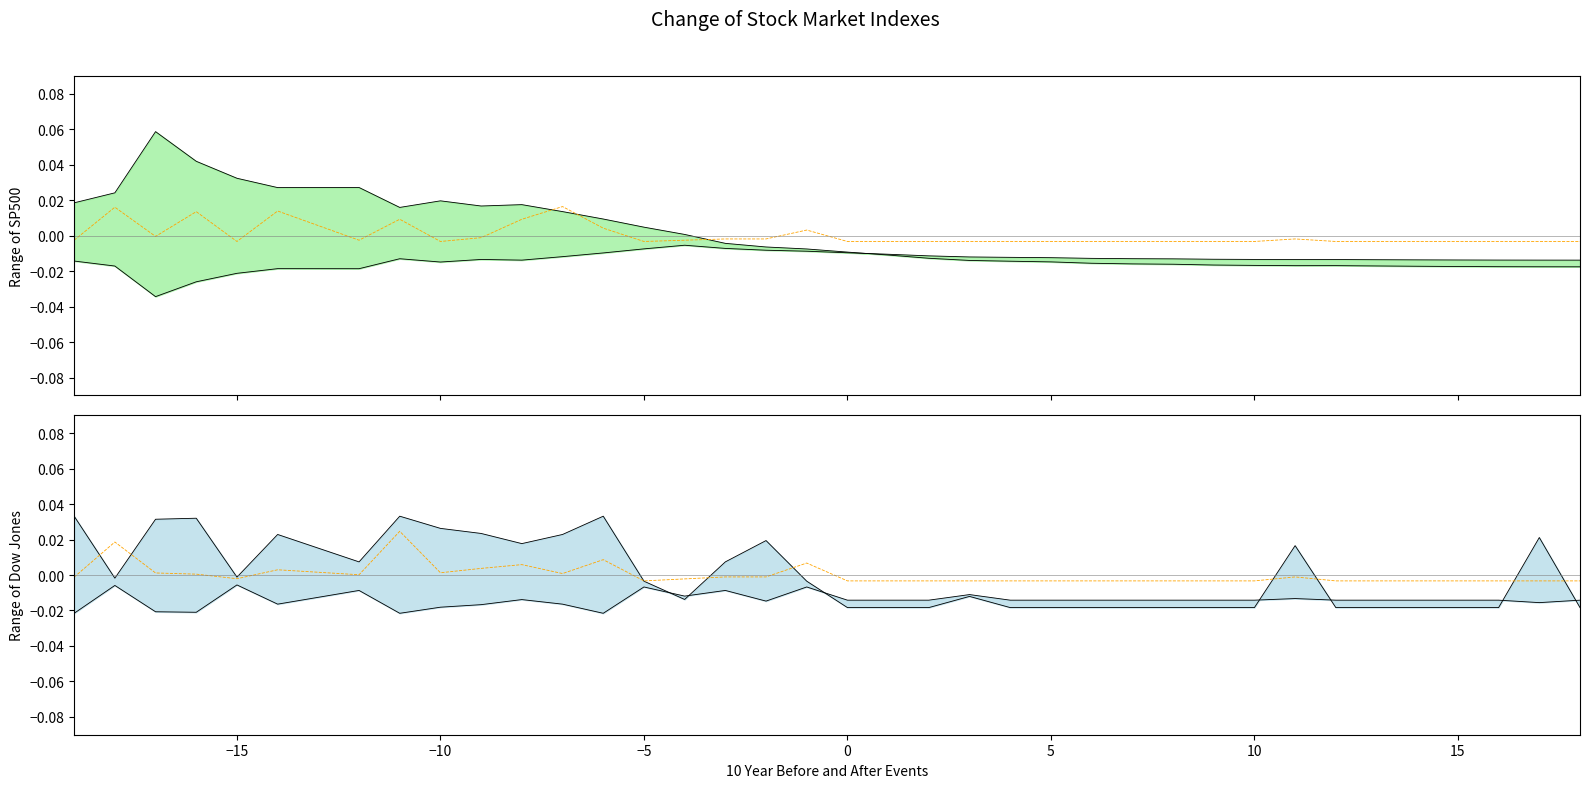

True or false: minutes envelope has more than 0 interior local peaks.

True